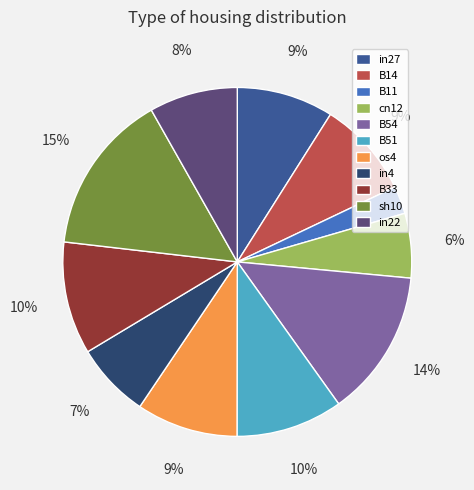

Which has a higher value, B14 or B51?

B51